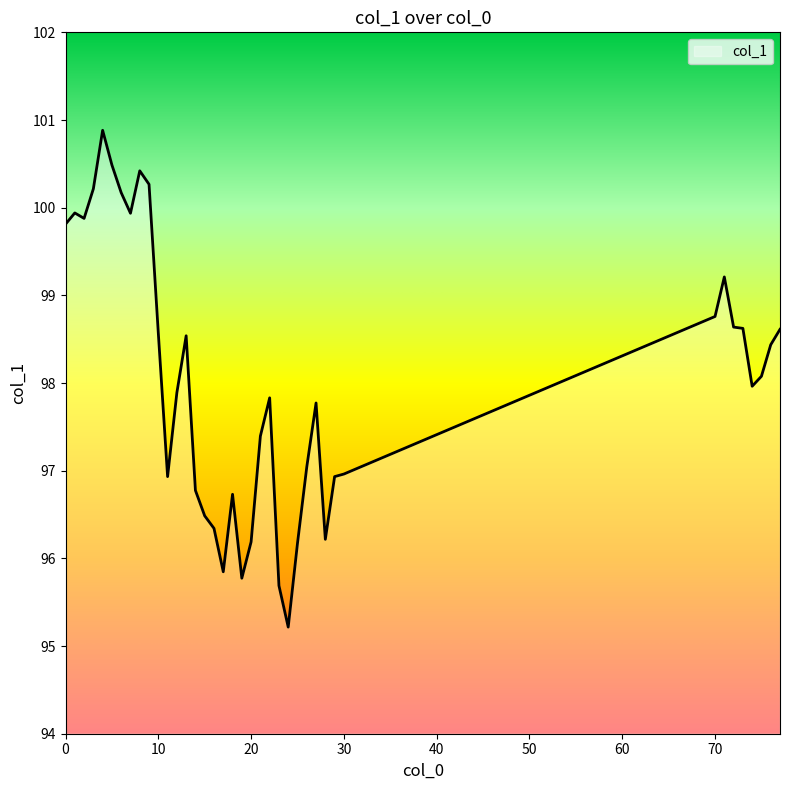

What is the maximum value shown in the chart?

100.9